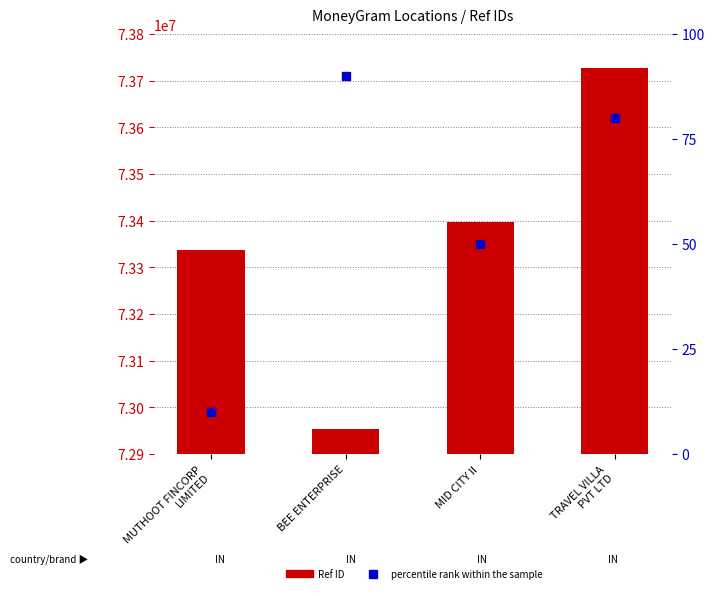

Which series has the largest Y range (max minus min)?

Ref ID